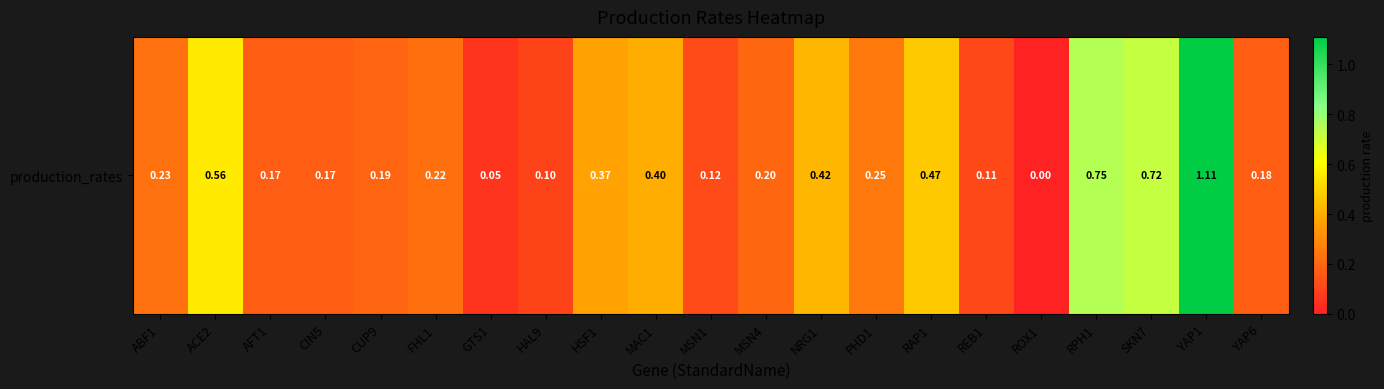

What is the sum of the values at YAP6 and RPH1?

0.9